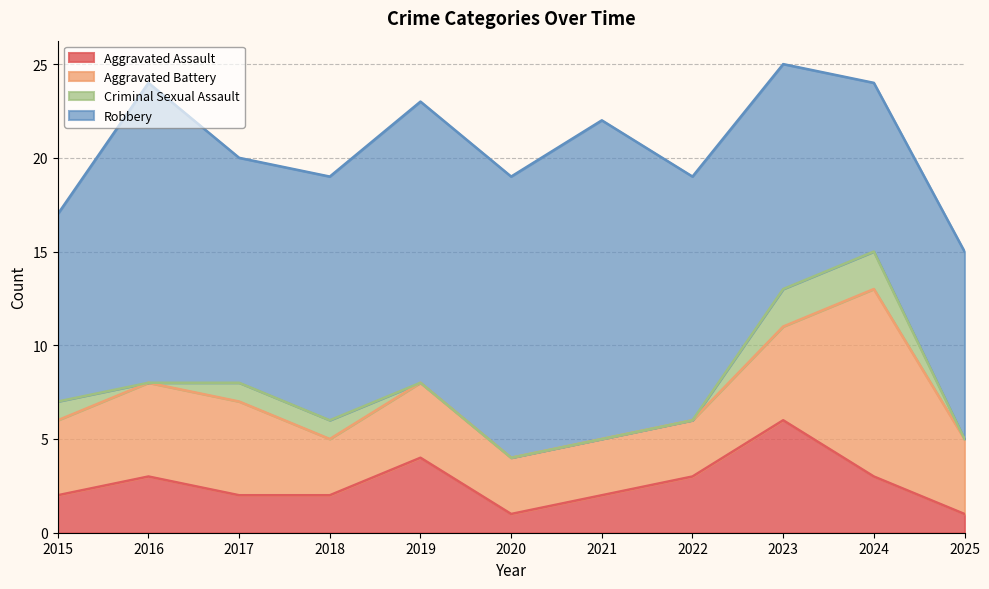

At which category does Aggravated Battery reach its first local valley?

2018